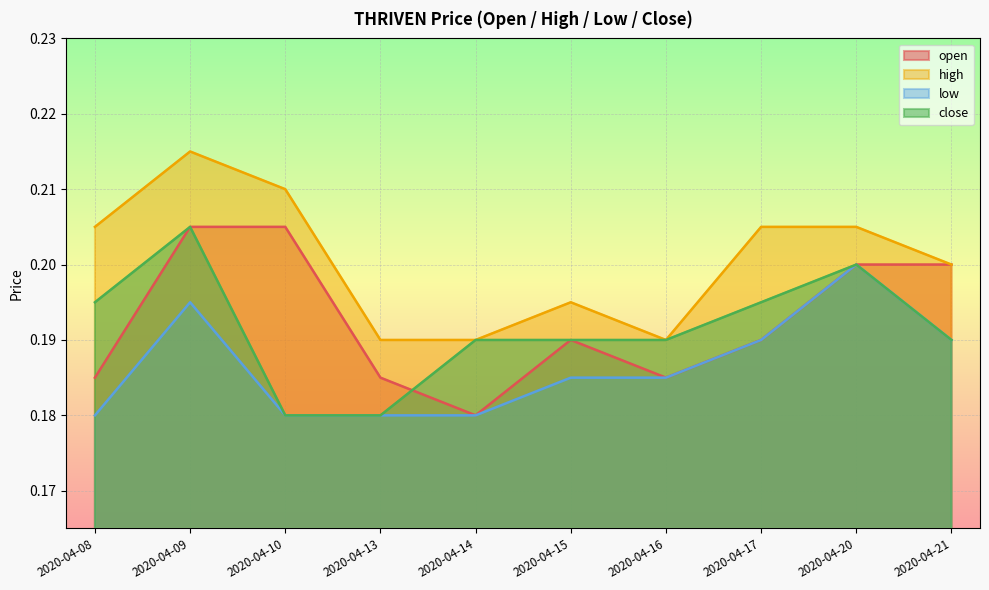

Is it true that low equals 0.0 at 2020-04-13?

False